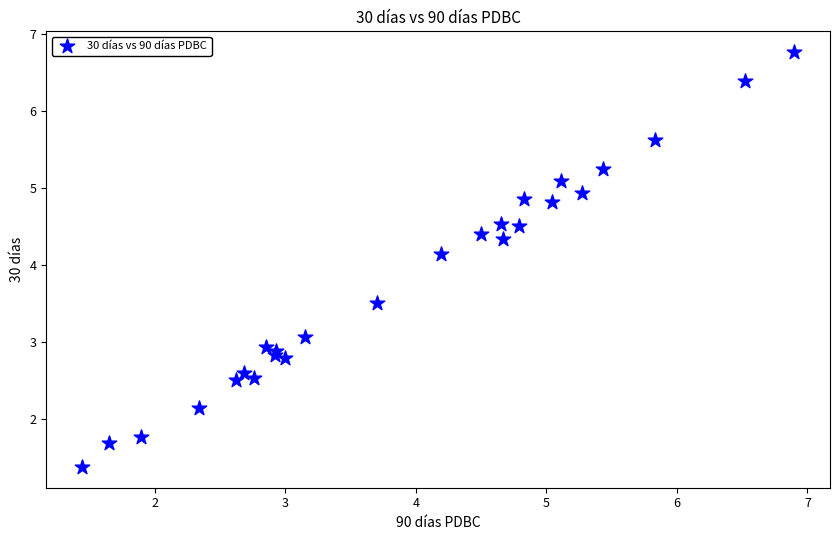

What is the range of Y values (max minus min)?

5.4